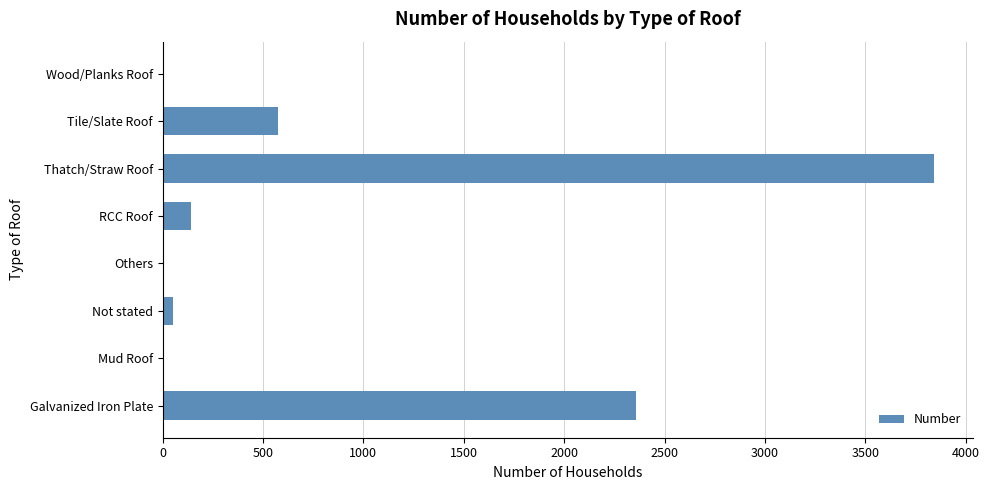

Between Galvanized Iron Plate and Not stated, which is larger?

Galvanized Iron Plate